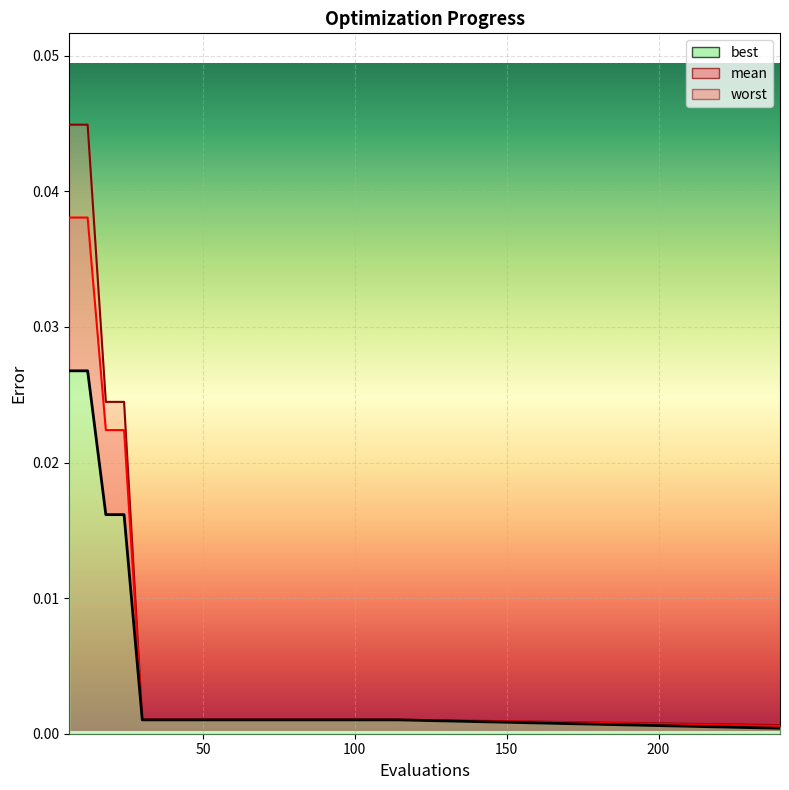

Which category has the highest value in the worst series?

6